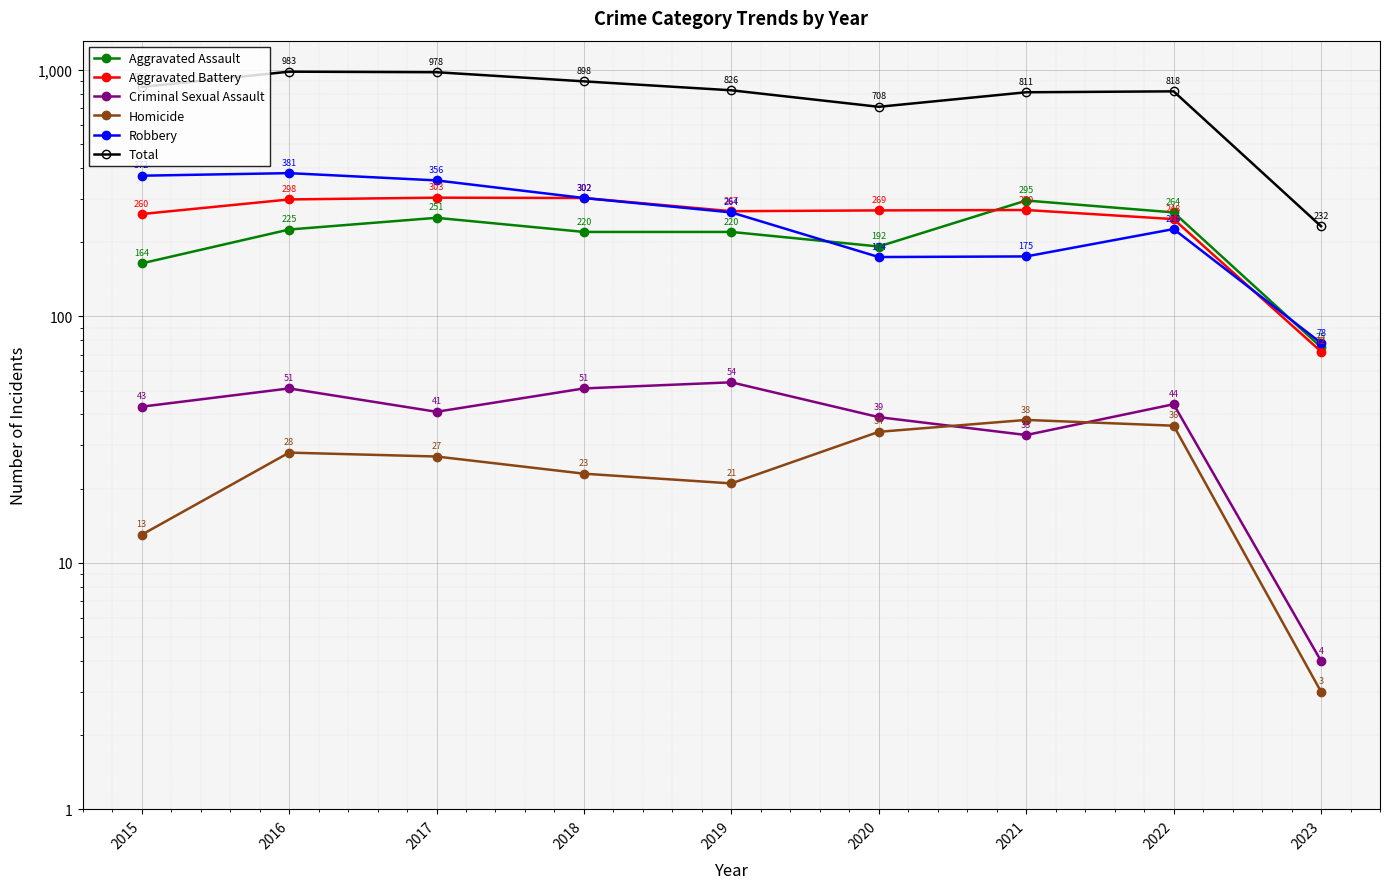

True or false: Homicide and Robbery intersect in this chart.

False